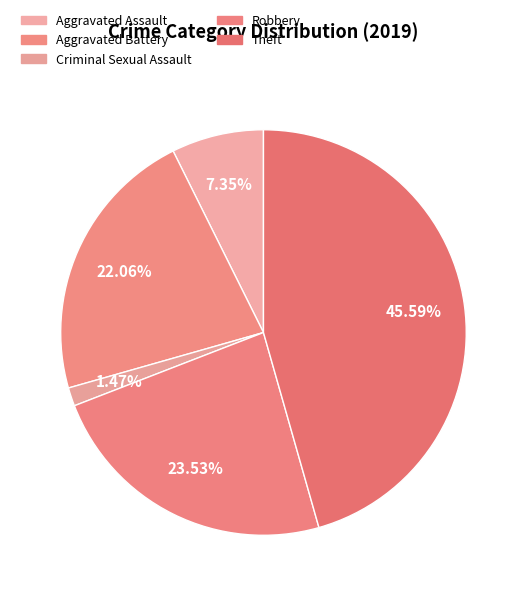

Rank the categories by value from highest to lowest.

Theft, Robbery, Aggravated Battery, Aggravated Assault, Criminal Sexual Assault